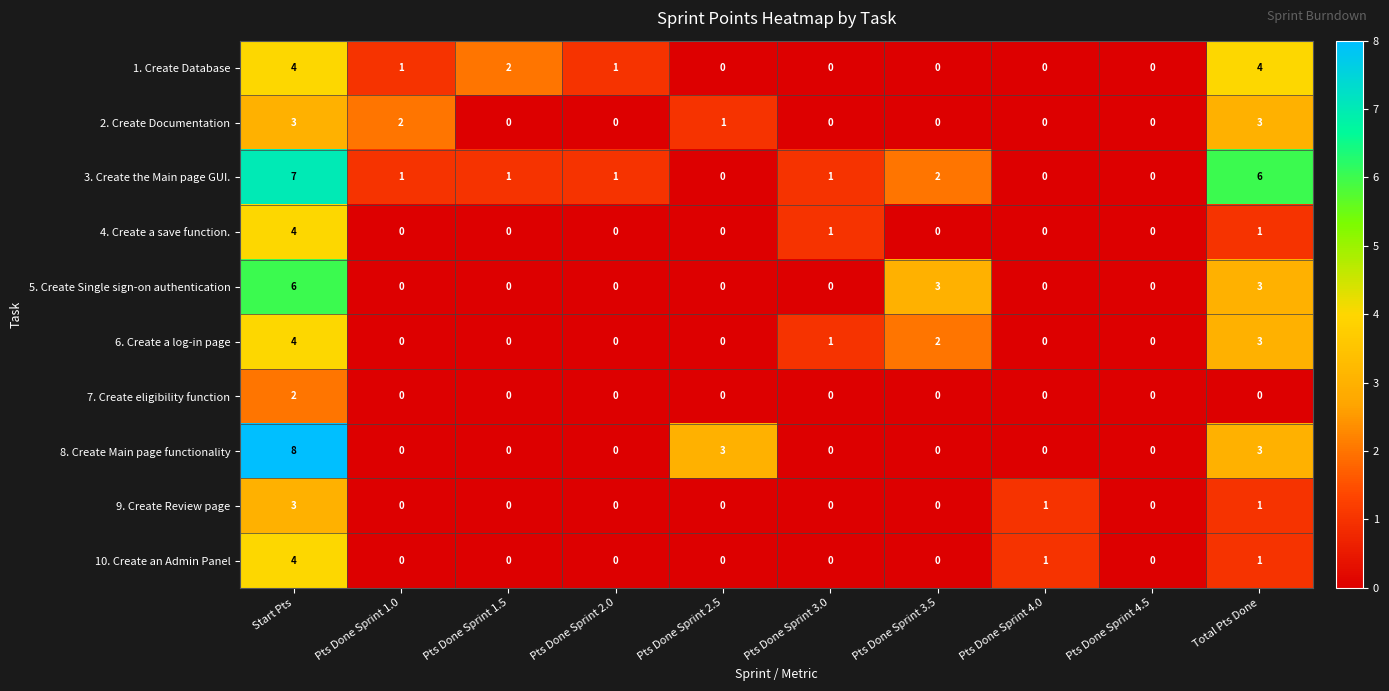

Read the 1. Create Database value at Start Pts.

4